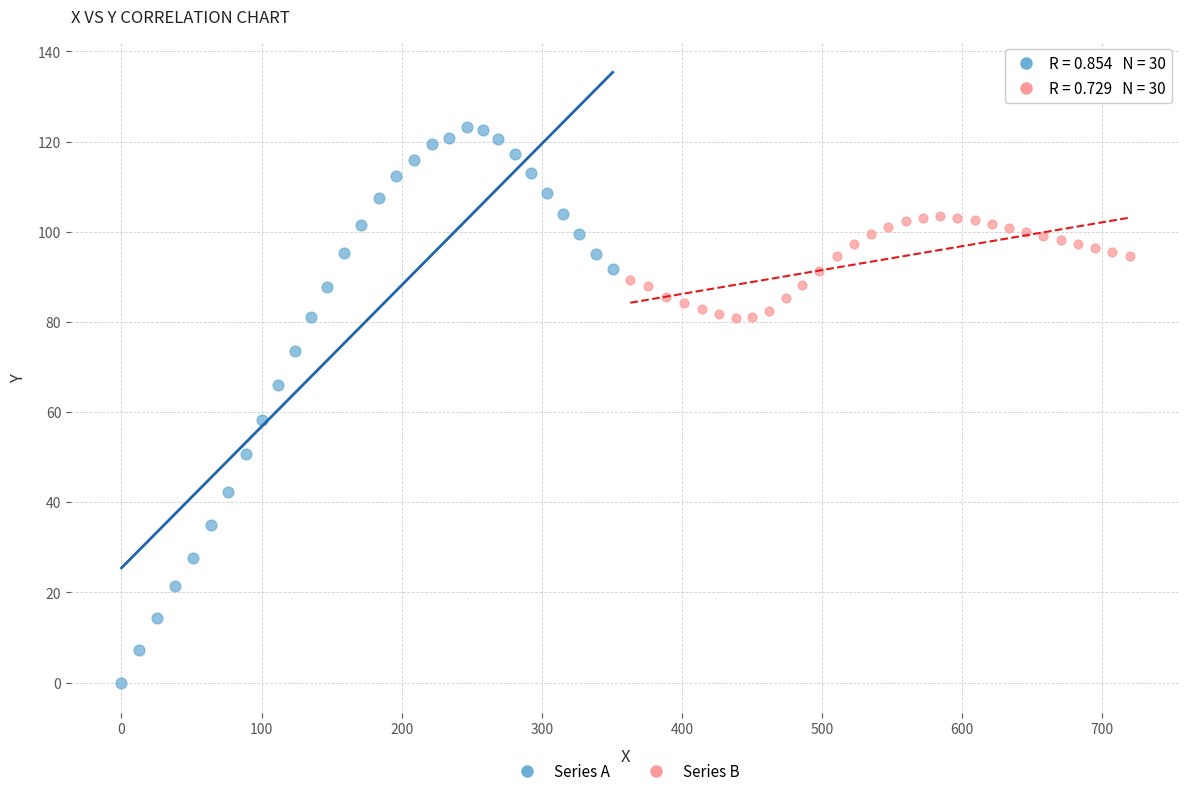

Which series contains the lowest Y value?

Series A